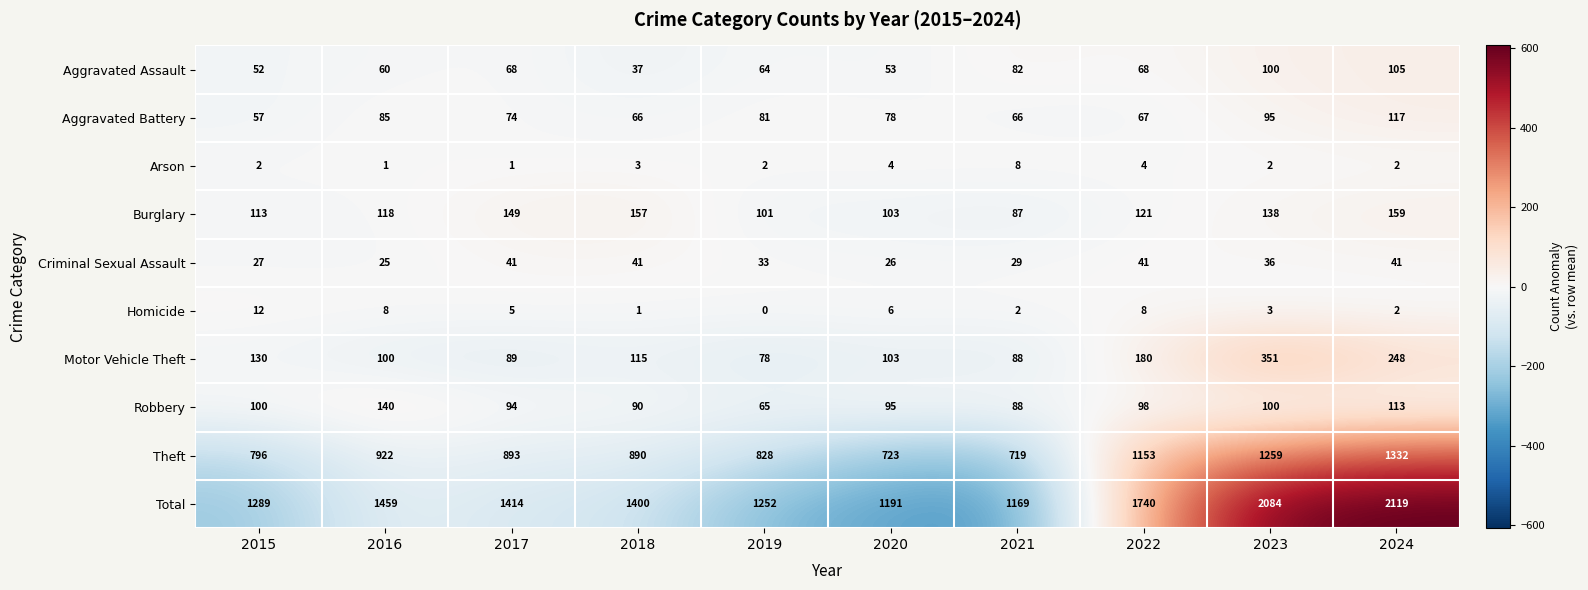

At which label is Burglary closest to 123?

2022